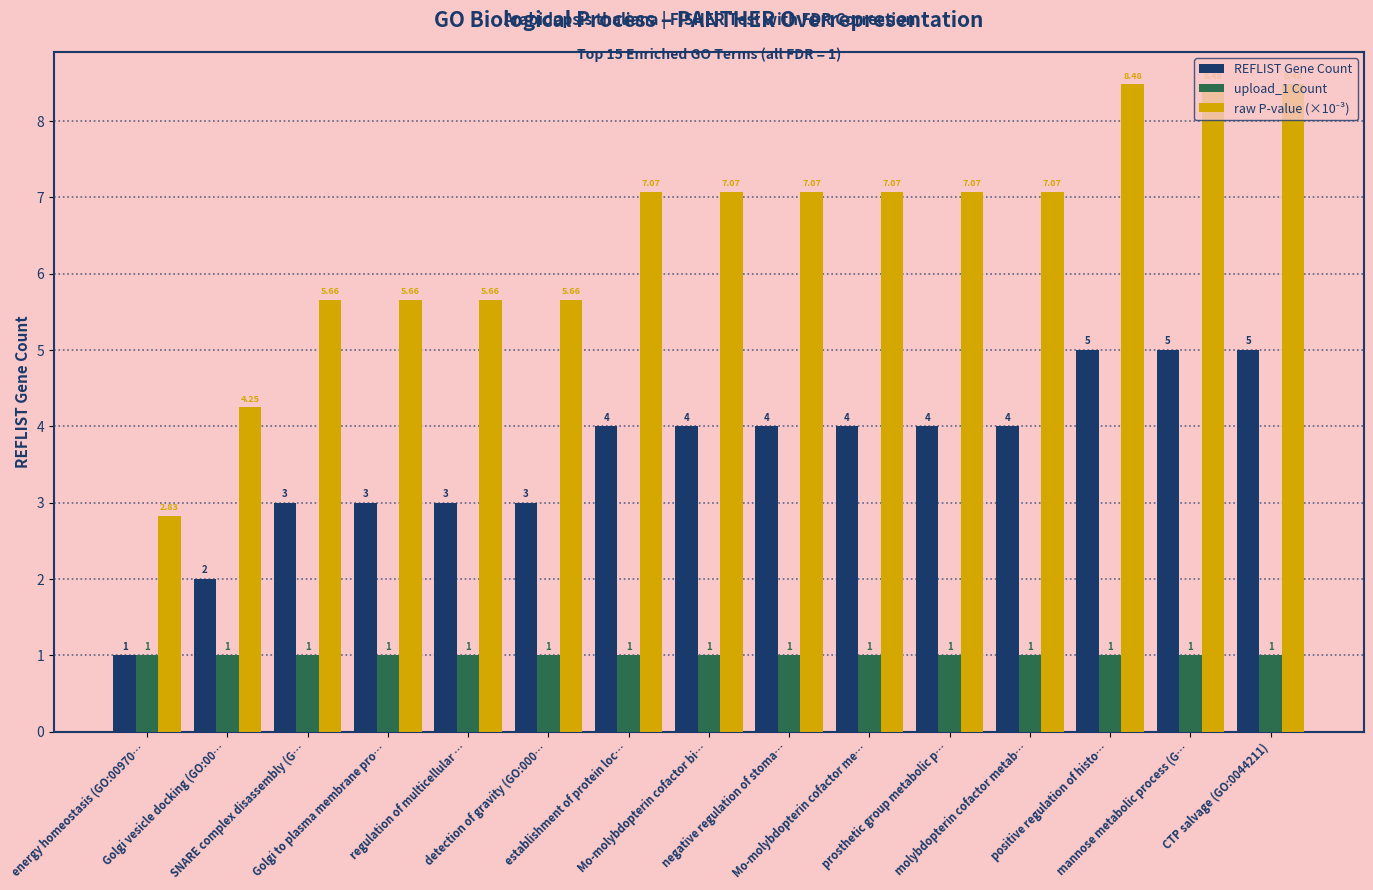

What is the value of the REFLIST Gene Count bar at the 3rd from the left?

3.0